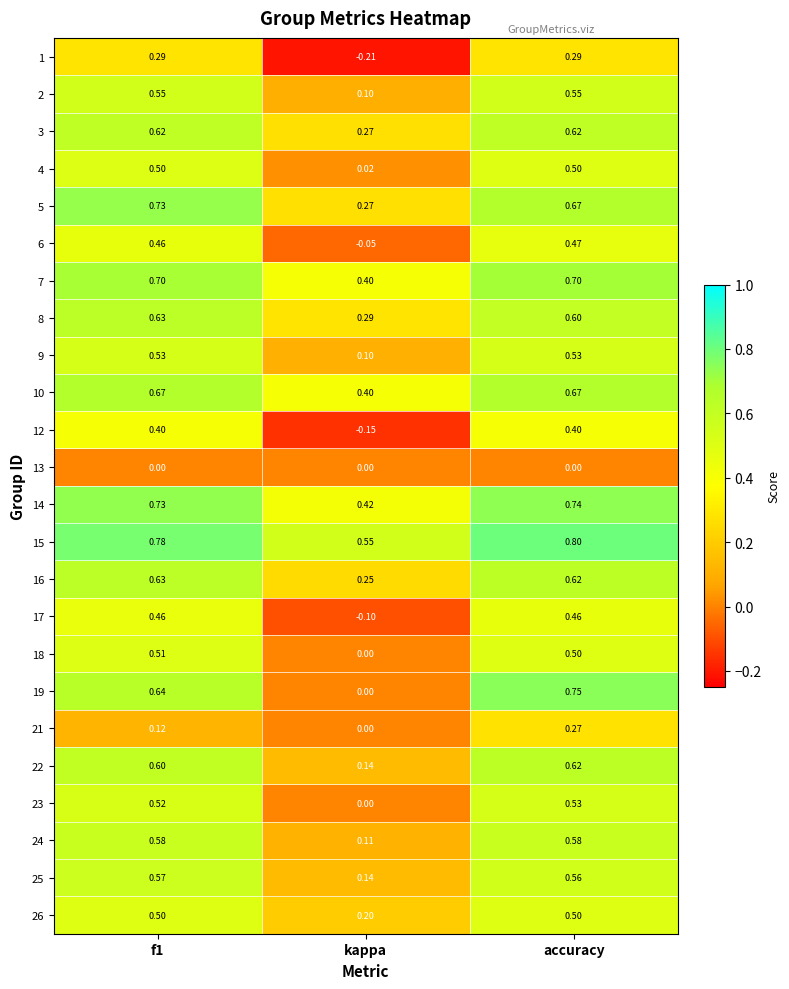

At which category is the sum across all series the highest?

accuracy